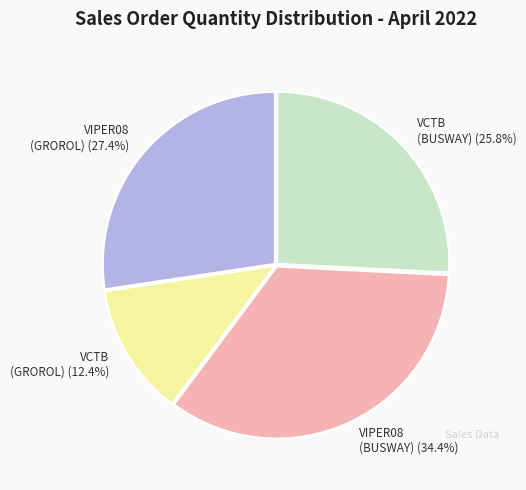

Does any single category account for the majority?

No